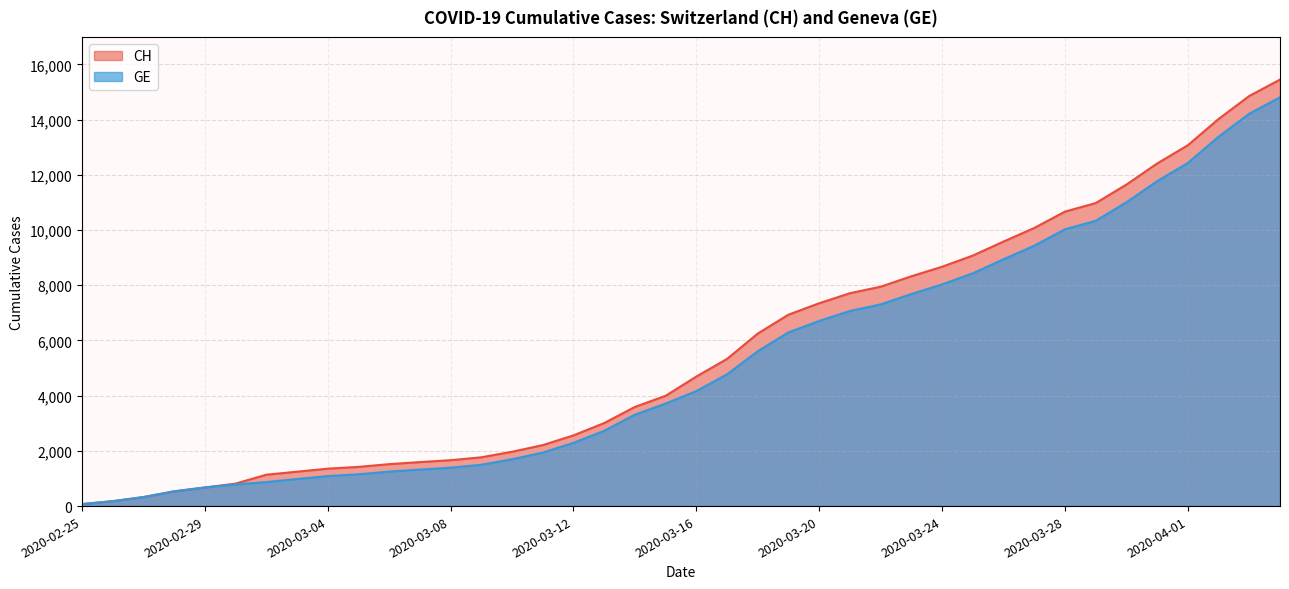

Where does the GE series first go above 4165?

2020-03-17